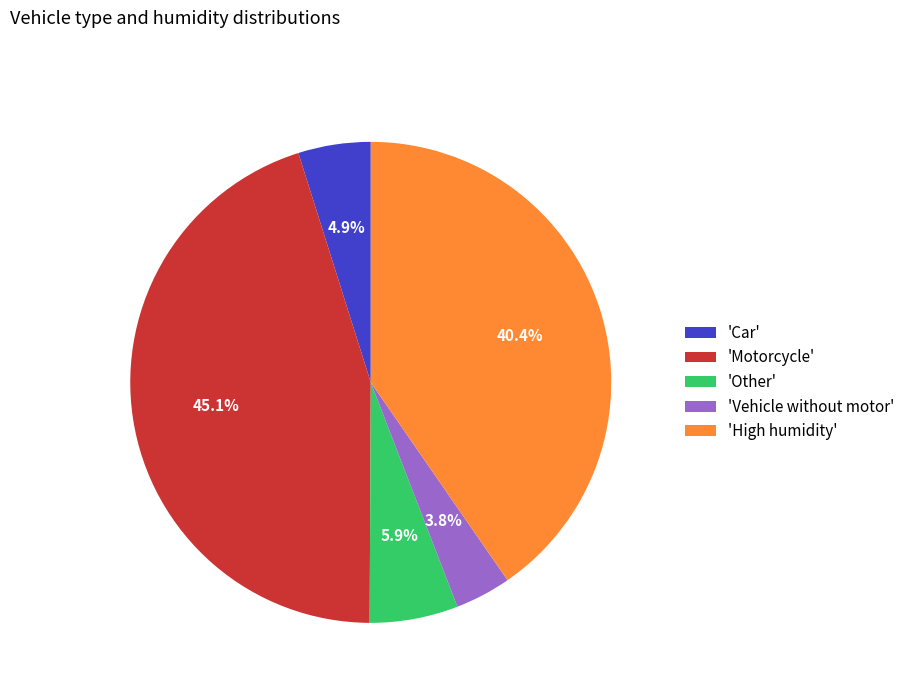

To the nearest percent, what is the difference between the largest and smallest slice percentages?

41%